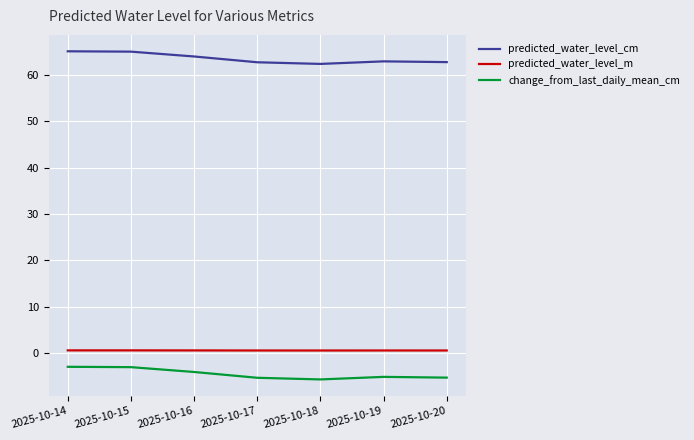

What is the difference between the highest and lowest values at 2025-10-14?

67.9